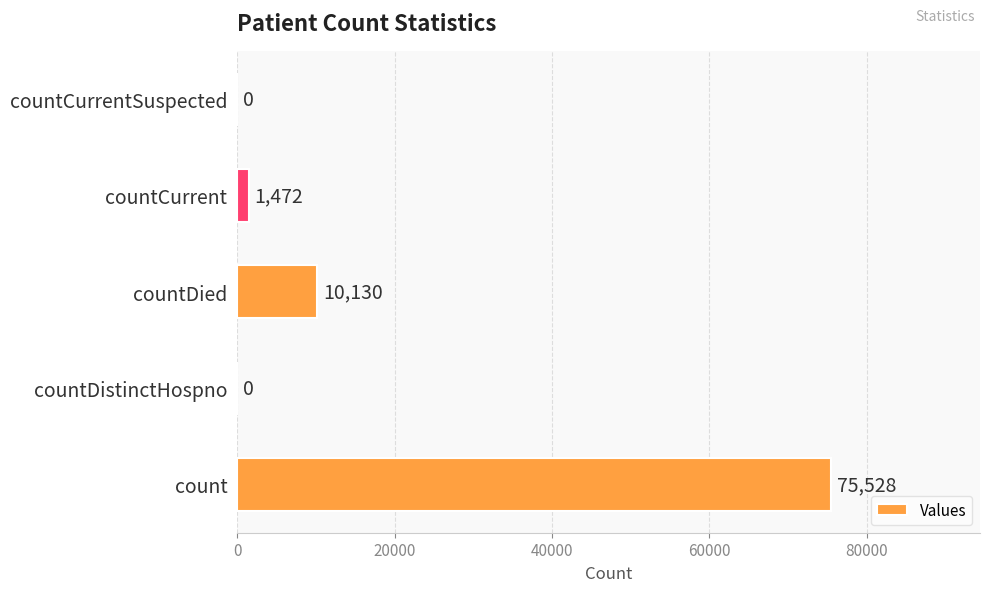

The value at countDistinctHospno is 0. True or false?

True